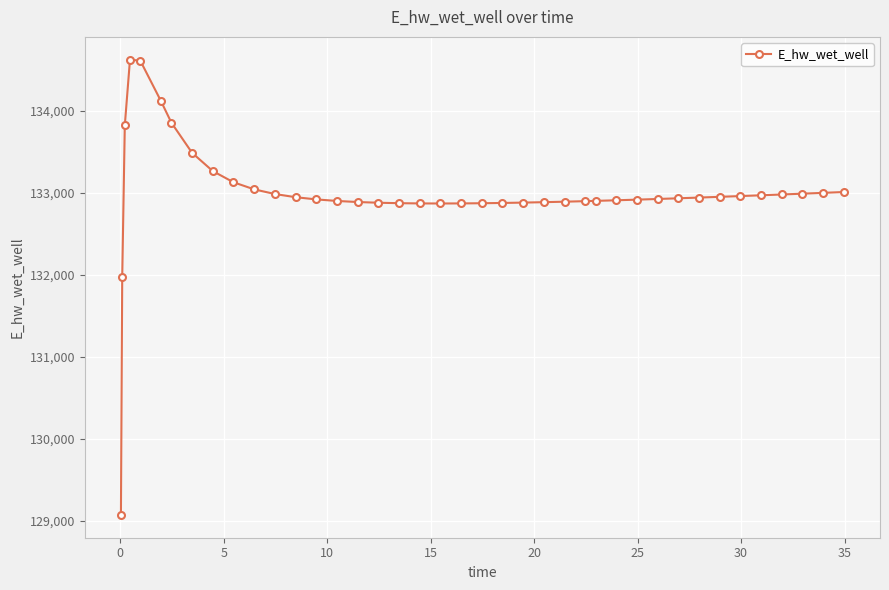

True or false: there are more than 0 points higher than both neighbors.

True